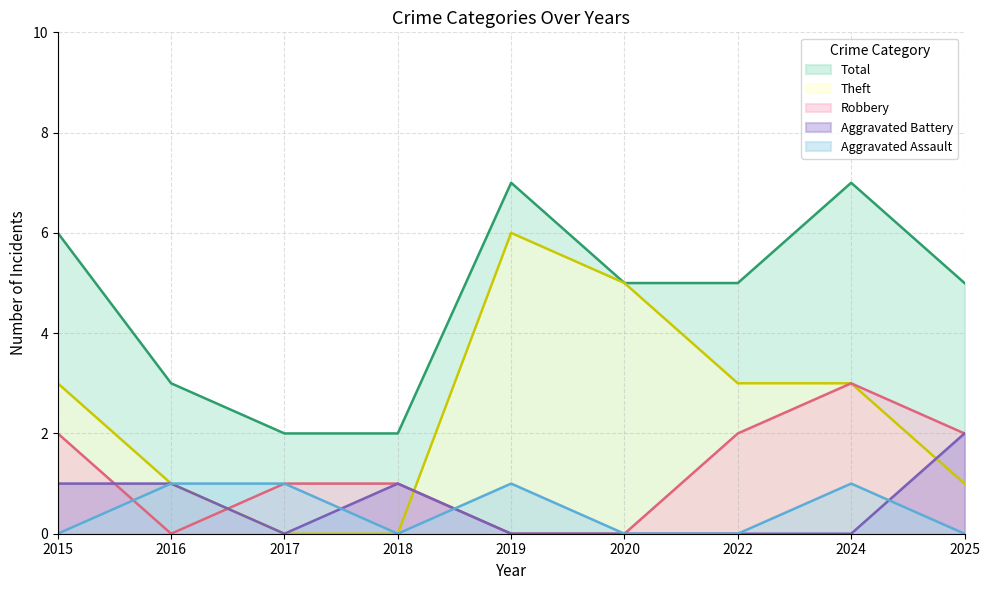

Which series changed the most between 2017 and 2018?

Aggravated Assault